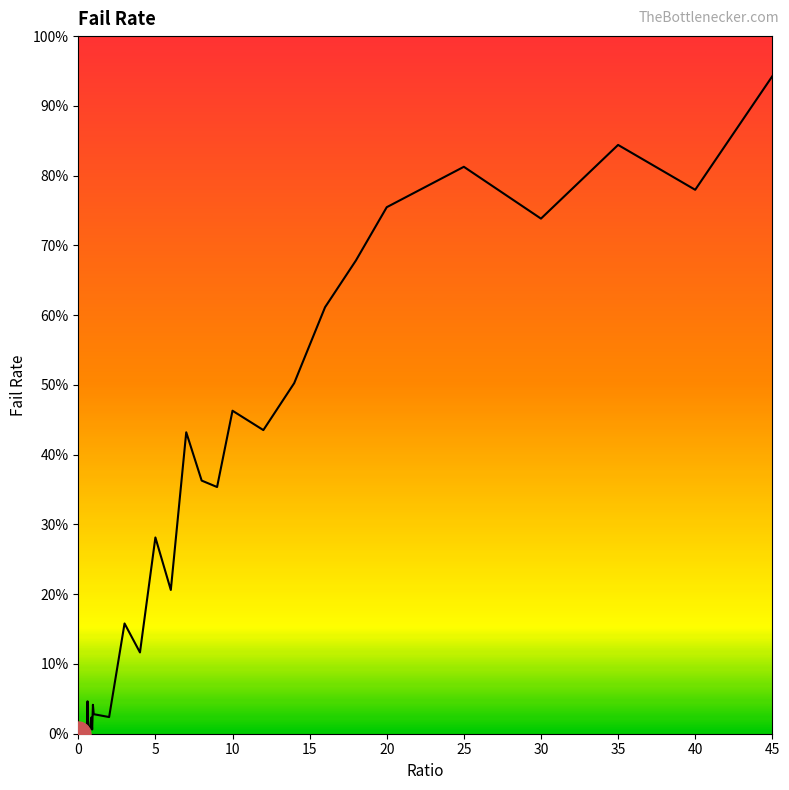

Does the chart display data point markers on the line(s)?

No